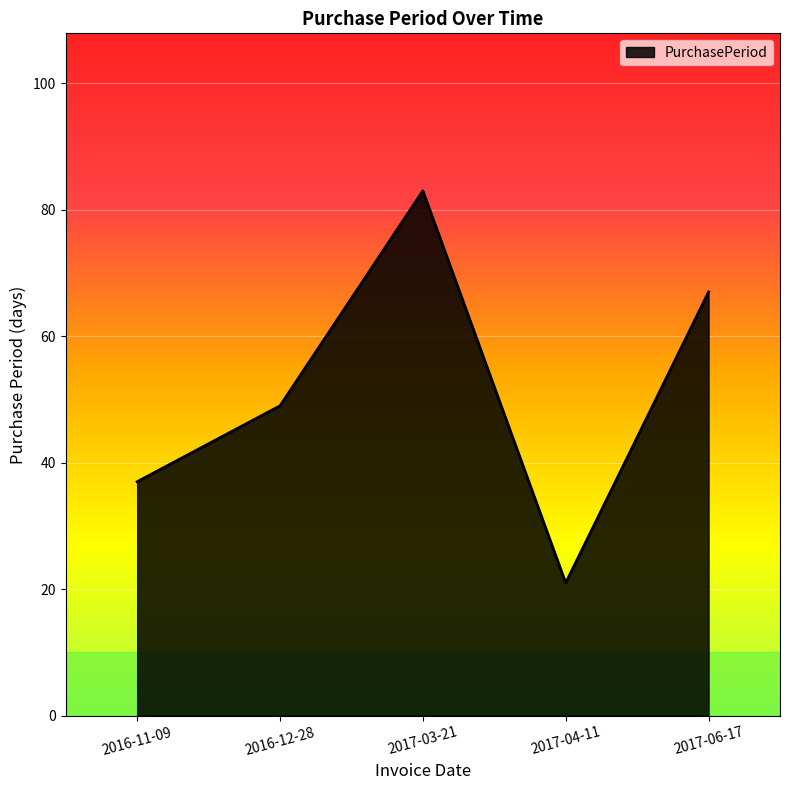

Reading left to right, transcribe all the data shown in this chart.

37	49	83	21	67